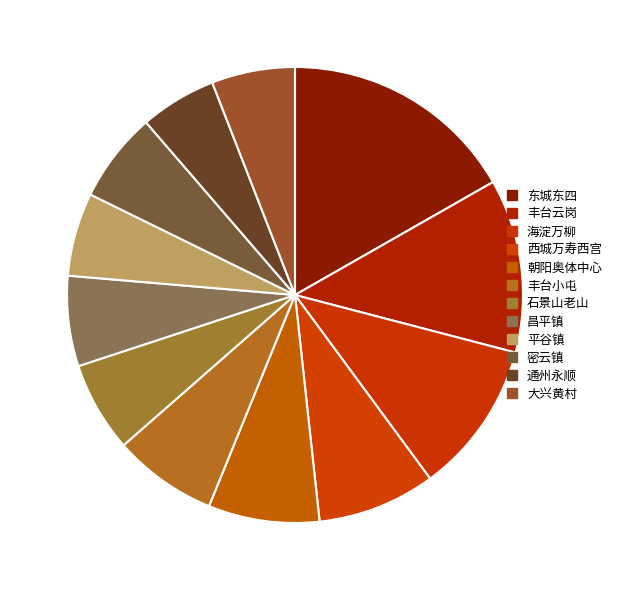

Which slice is the smallest?

通州永顺